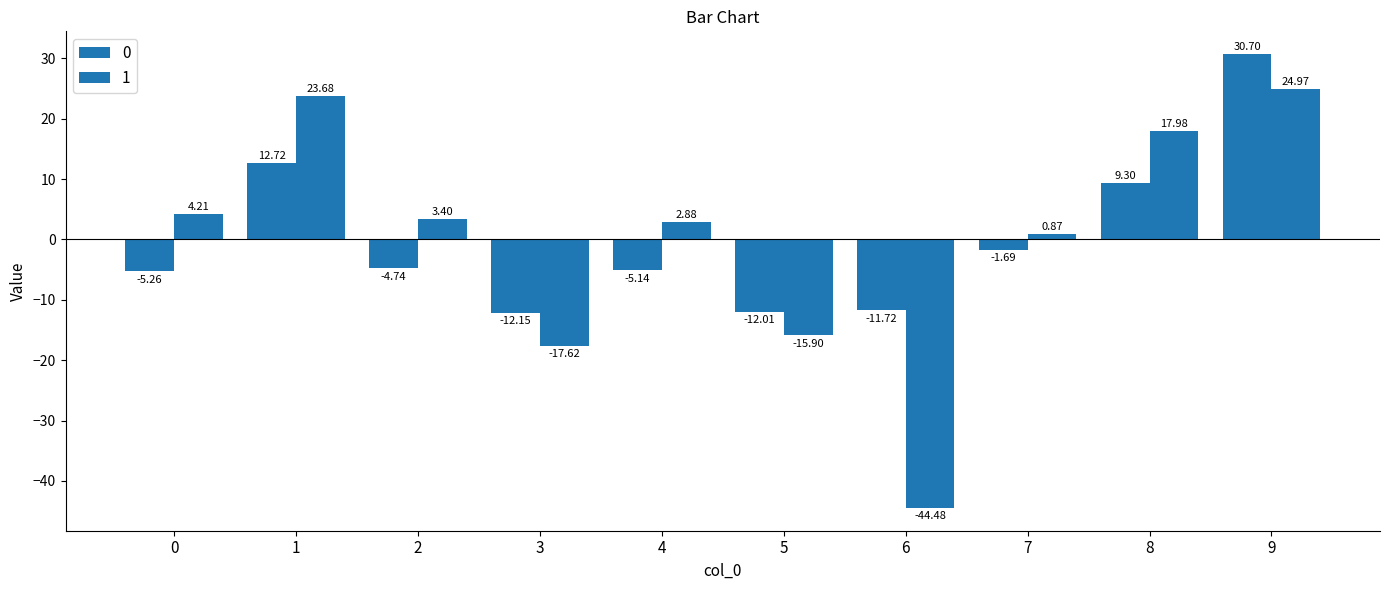

How many bars are there in each group?

2